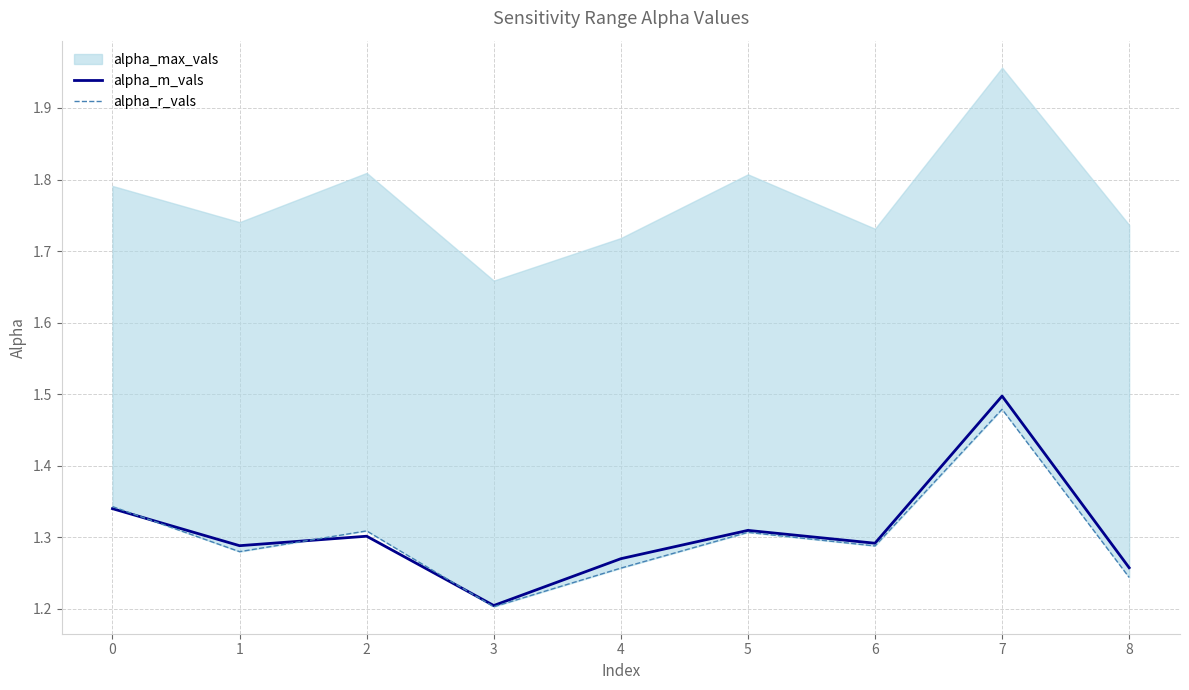

True or false: alpha_m_vals has a value of 1.9 at 8.

False